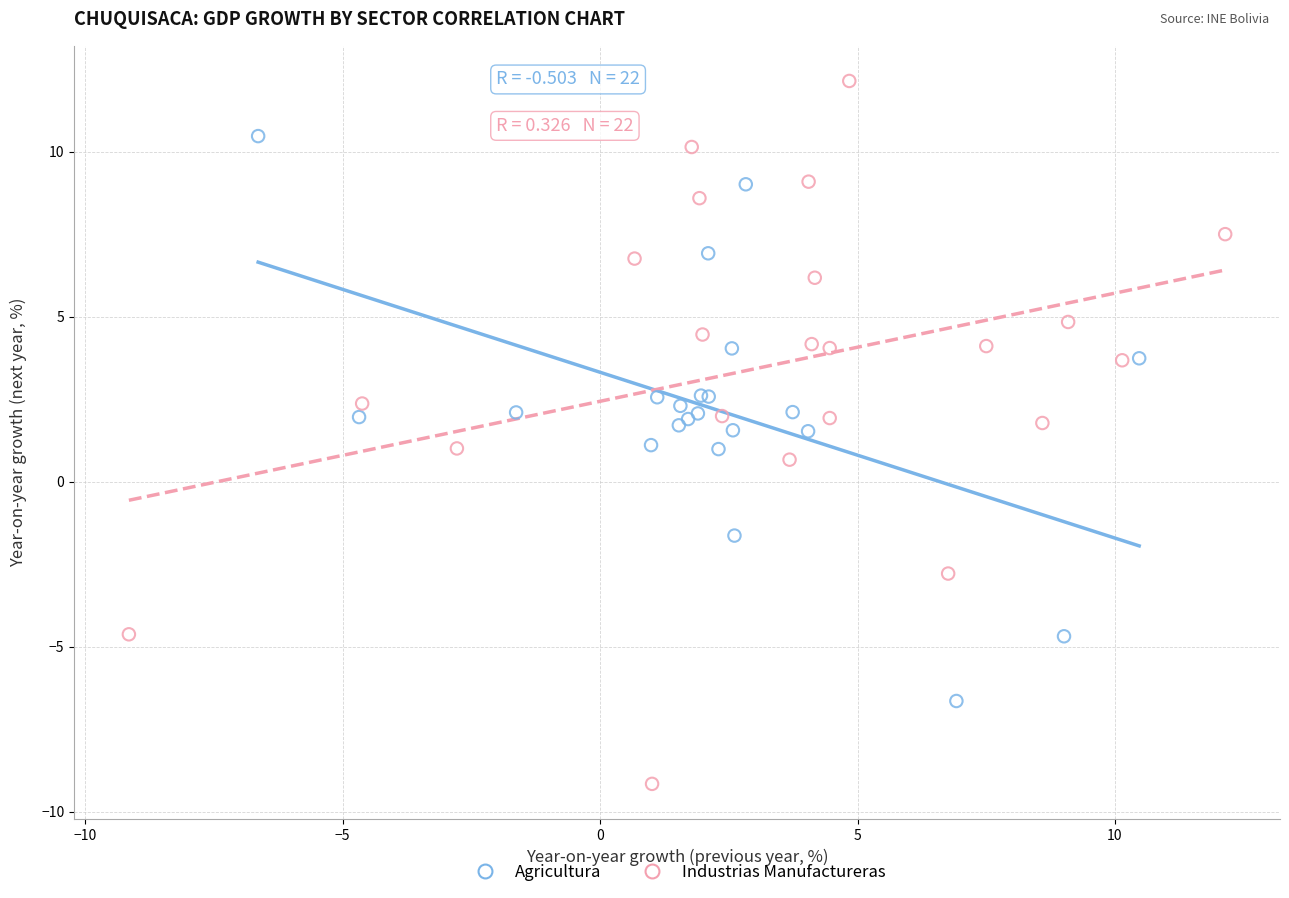

Which series has the largest Y range (max minus min)?

Industrias Manufactureras